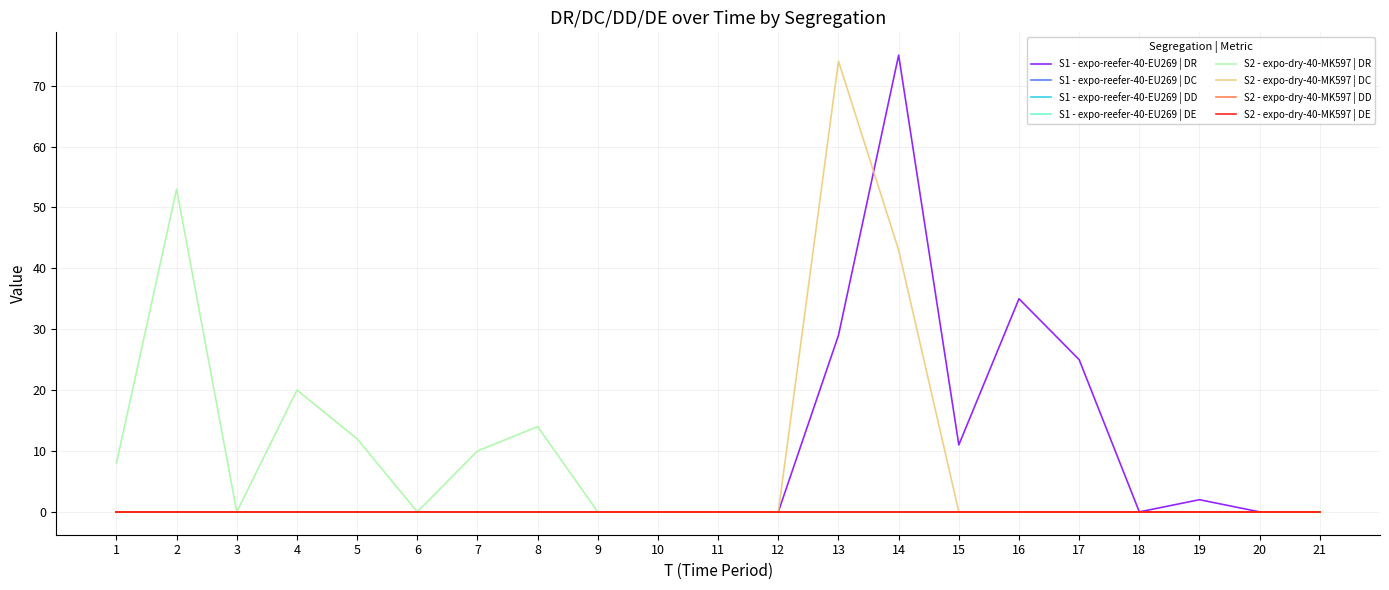

List the series in order of their peak value, highest first.

DR, DC, DD, DE